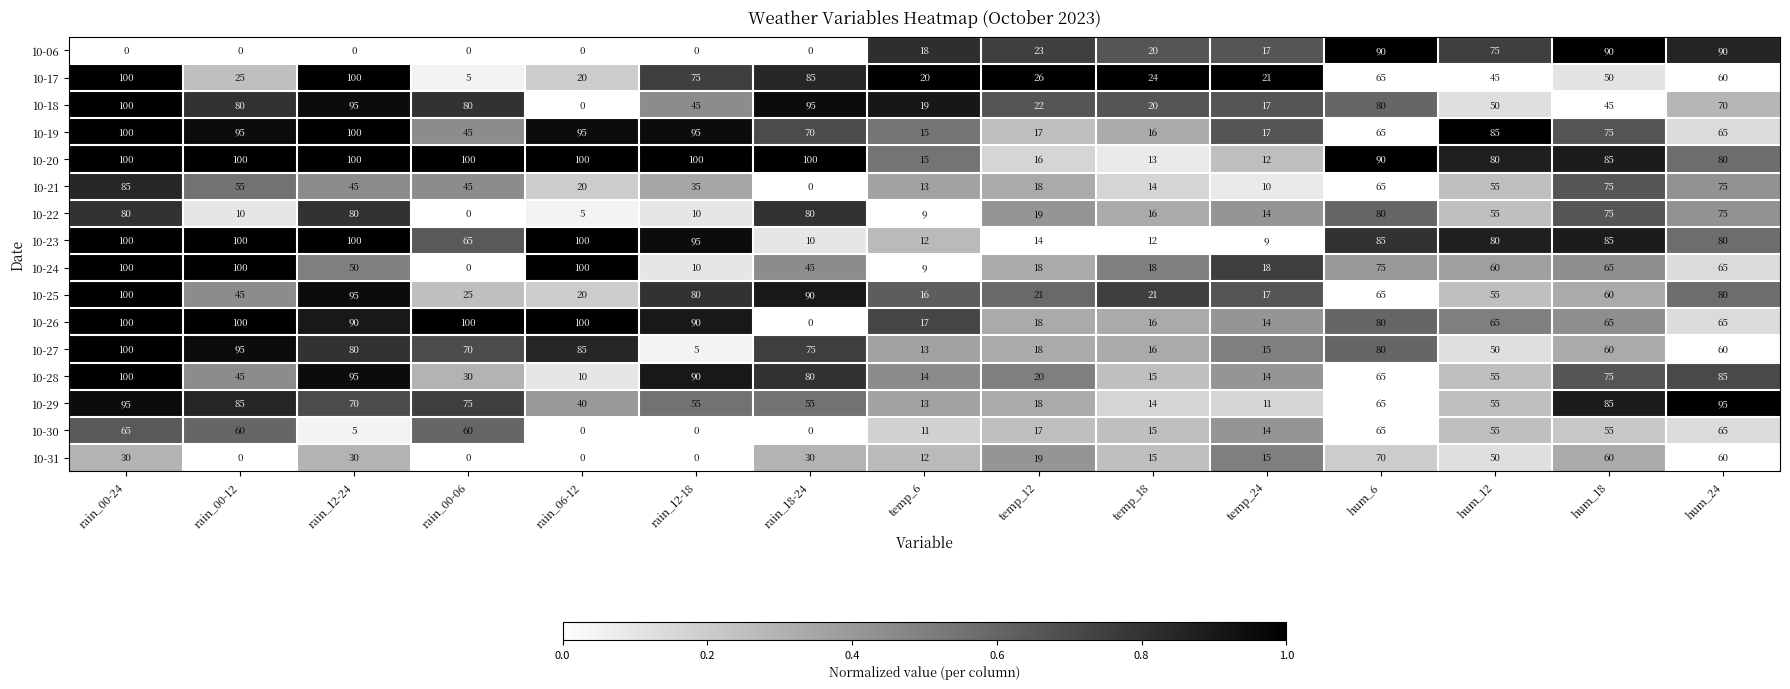

What is the difference between the maximum and minimum values in the 10-26 series?

100